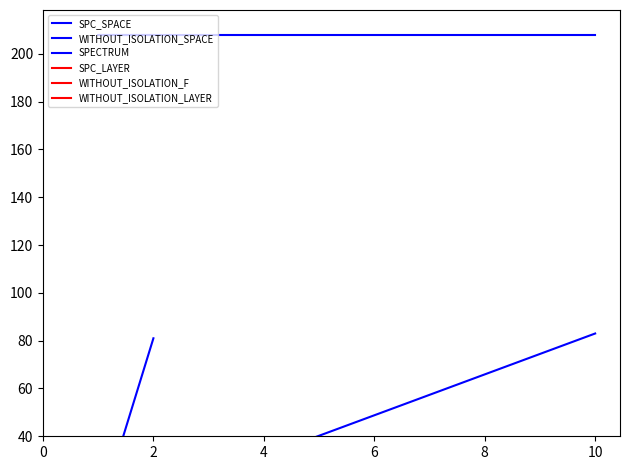

Which category has the highest value in the SPC_SPACE series?

10